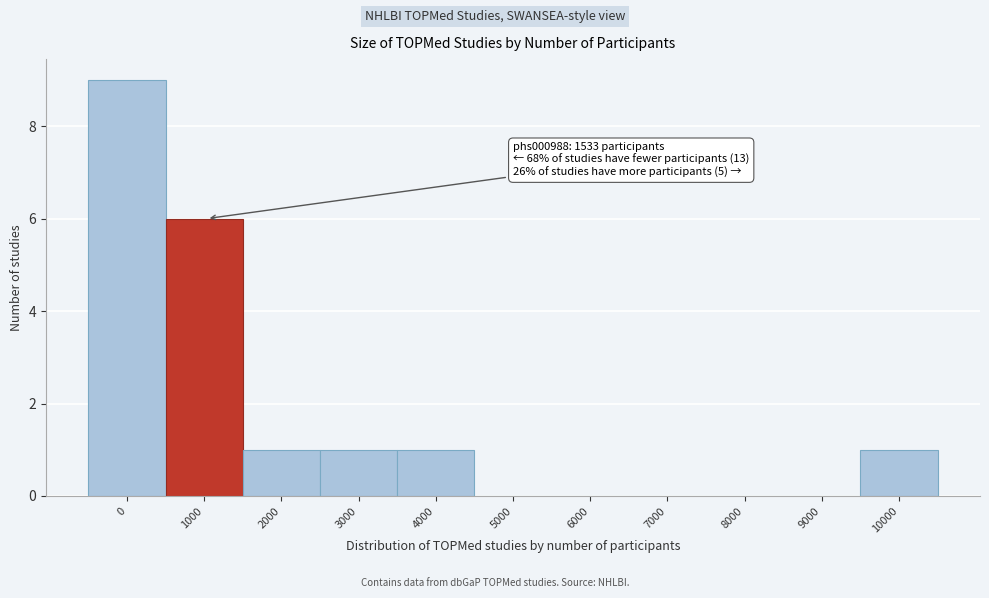

Reading right to left, transcribe all the data shown in this chart.

10000=1	9000=0	8000=0	7000=0	6000=0	5000=0	4000=1	3000=1	2000=1	1000=6	0=9